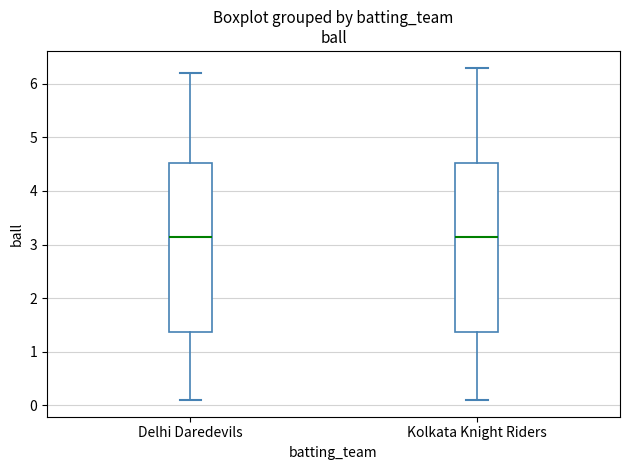

Where is the lower edge of the box for Delhi Daredevils on the y-axis? The values are not printed on the chart, so give them approximately, as read against the axis.

1.4